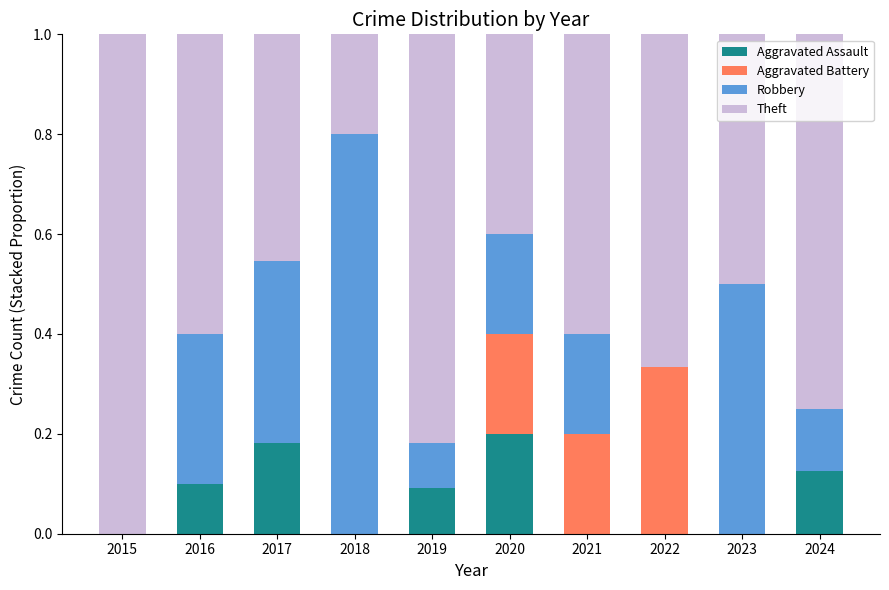

Is it true that Aggravated Assault equals 0.2 at 2024?

False